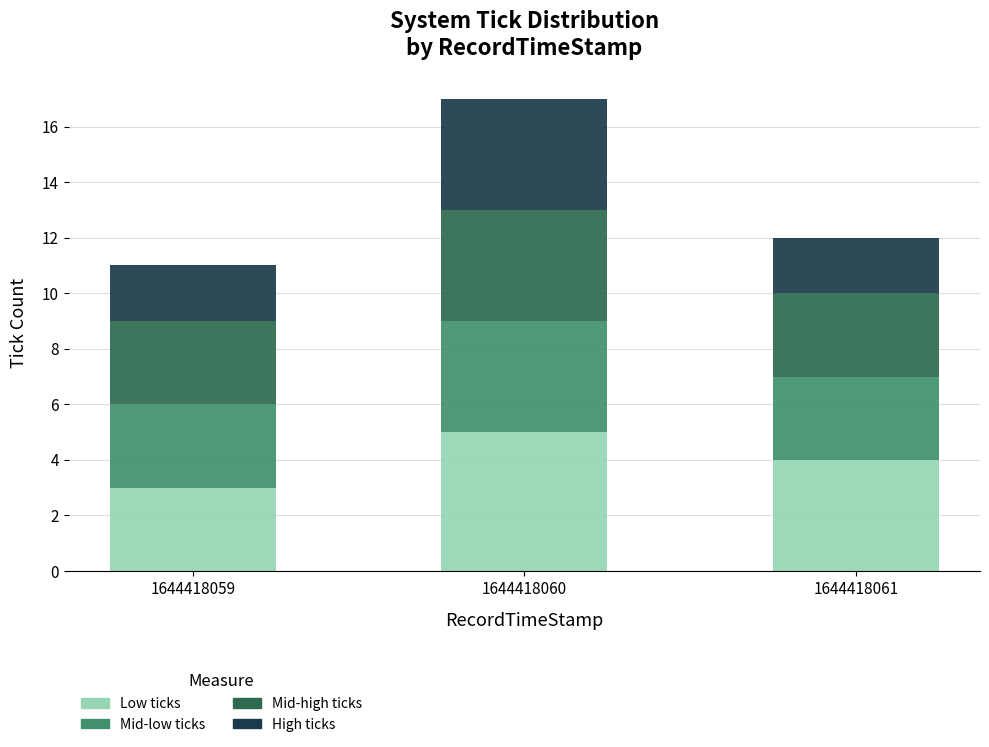

The value of Low ticks at 1644418060 is 5. True or false?

True